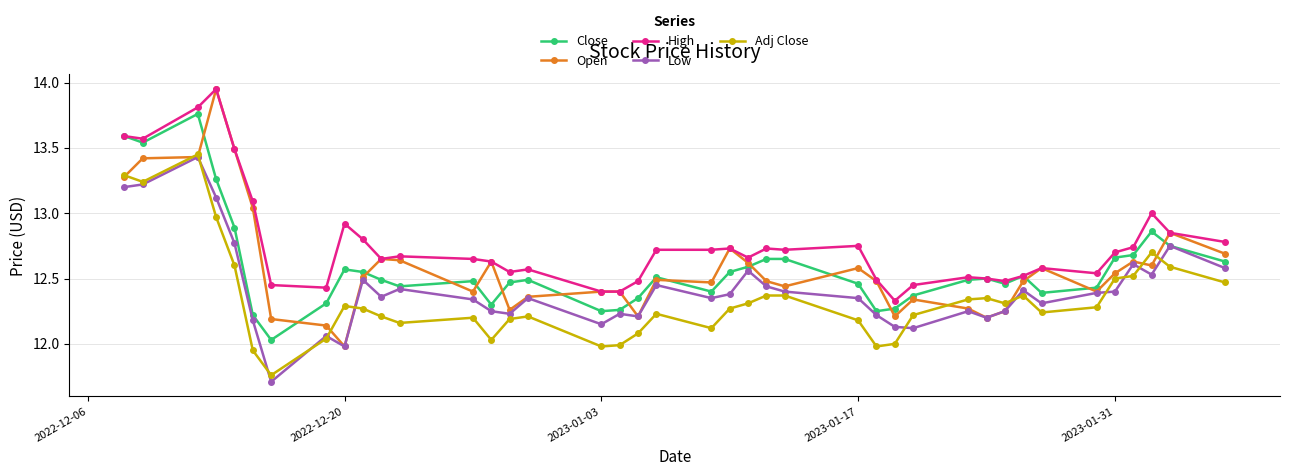

How many categories are shown in the chart?

40